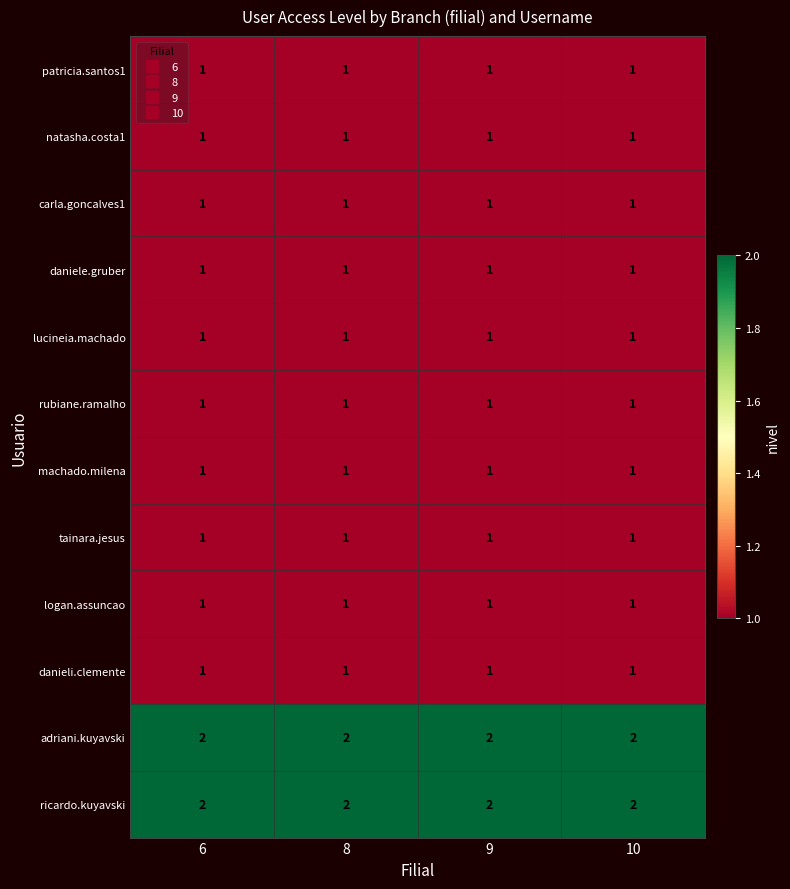

The value of carla.goncalves1 at 9 is 1. True or false?

True